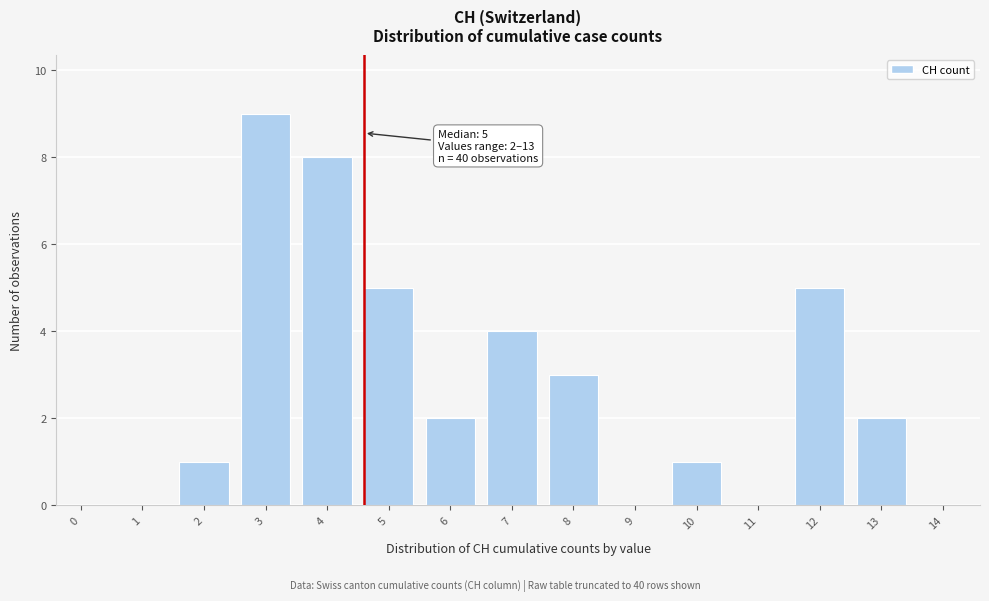

Reading right to left, transcribe all the data shown in this chart.

14=0	13=2	12=5	11=0	10=1	9=0	8=3	7=4	6=2	5=5	4=8	3=9	2=1	1=0	0=0